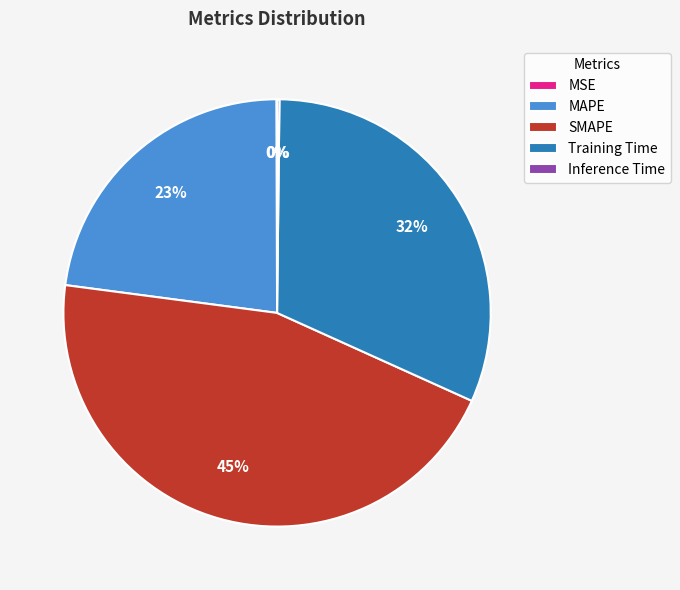

What percentage is the MAPE slice, to the nearest percent?

23%